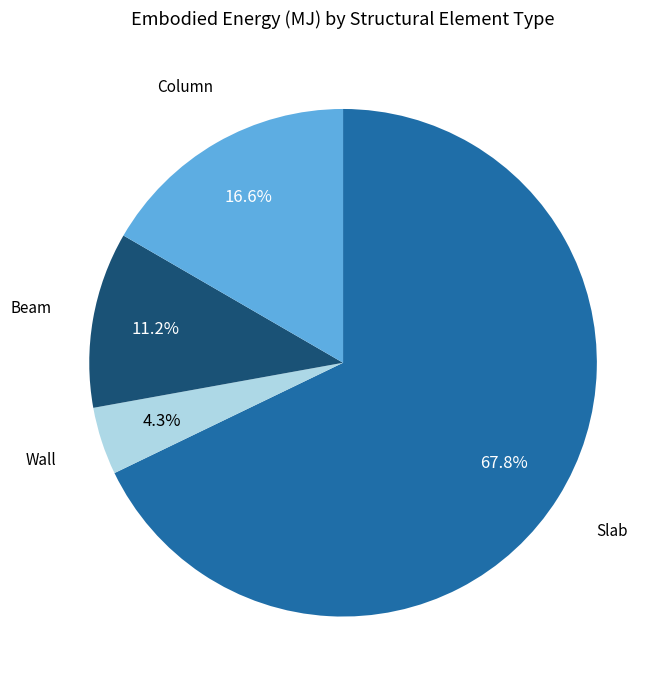

To the nearest percent, what is the average slice percentage?

25%